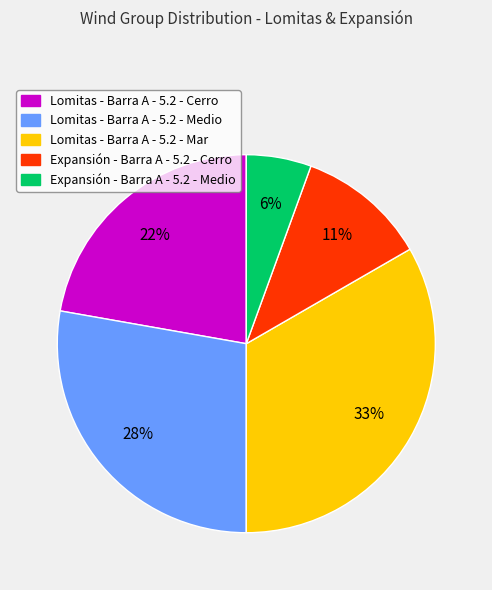

Count the number of slices in the pie.

5